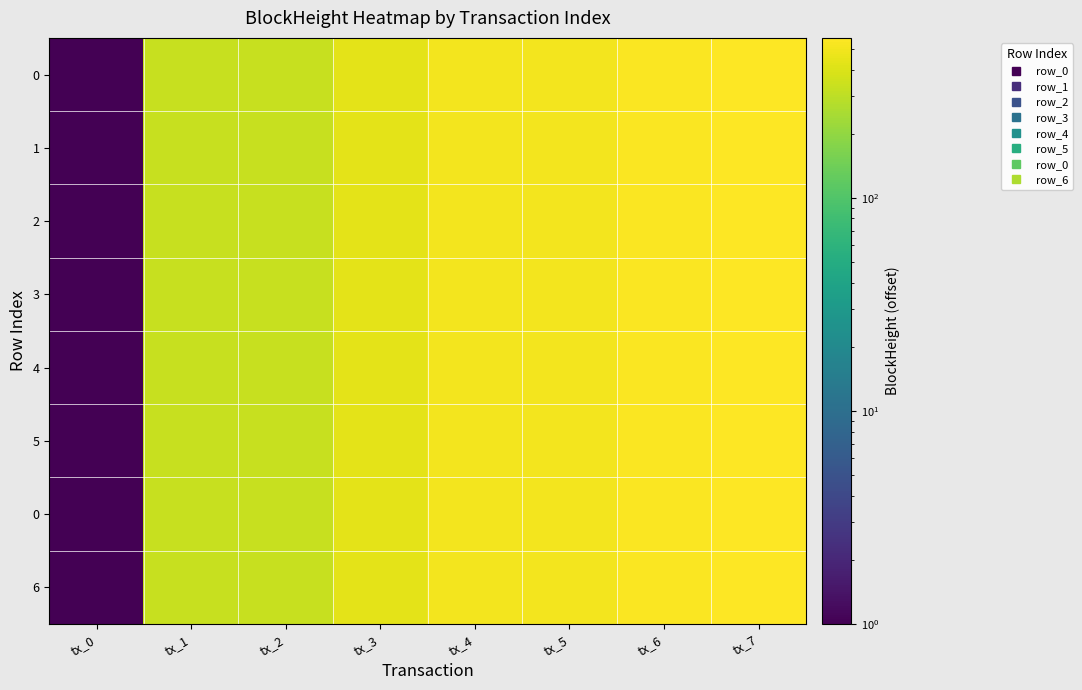

Which label corresponds to the largest value in the chart?

tx_7